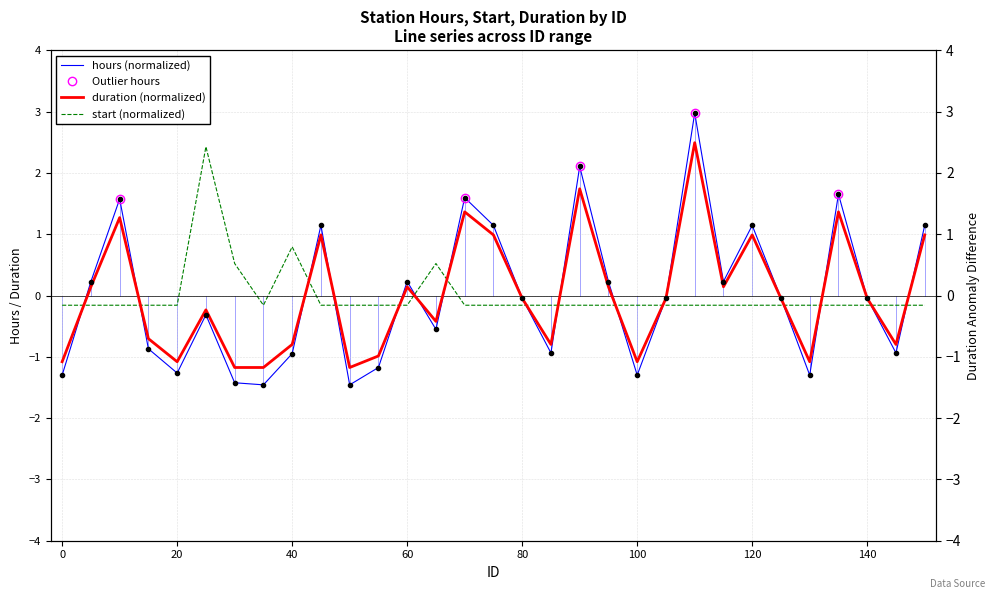

Which series has the widest spread of values?

hours